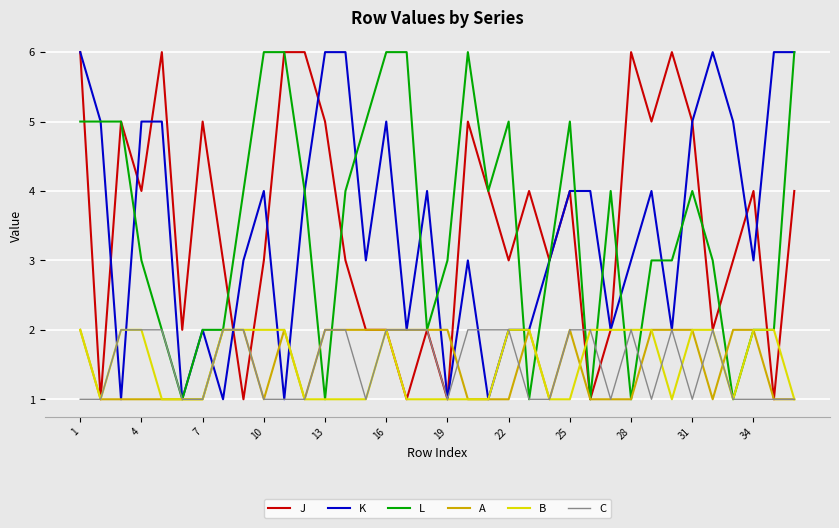

Does the chart display data point markers on the line(s)?

No